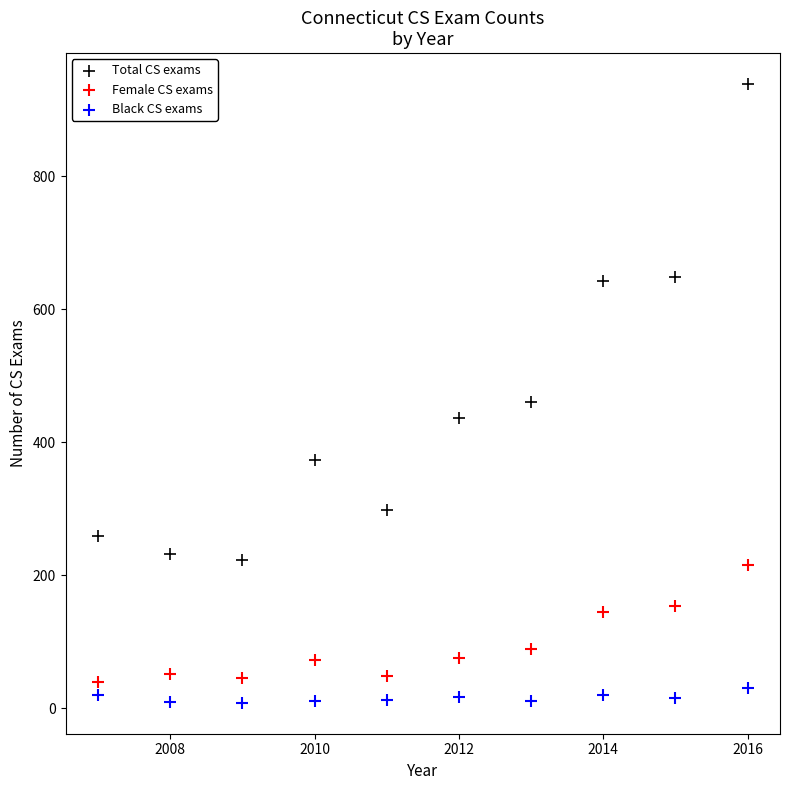

Which series contains the lowest Y value?

Black CS exams